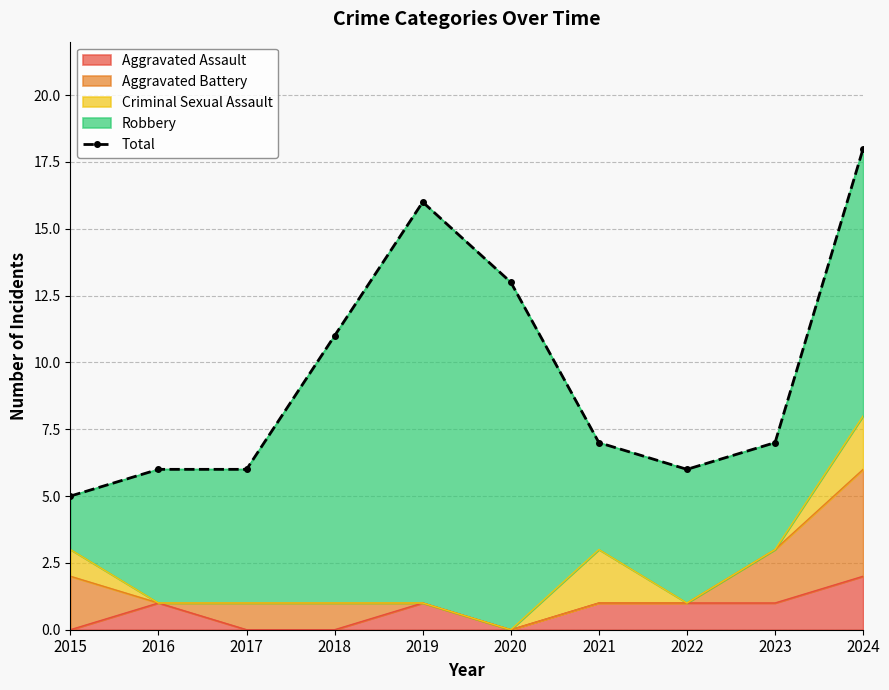

Which has a higher value, 2016 or 2019?

2019